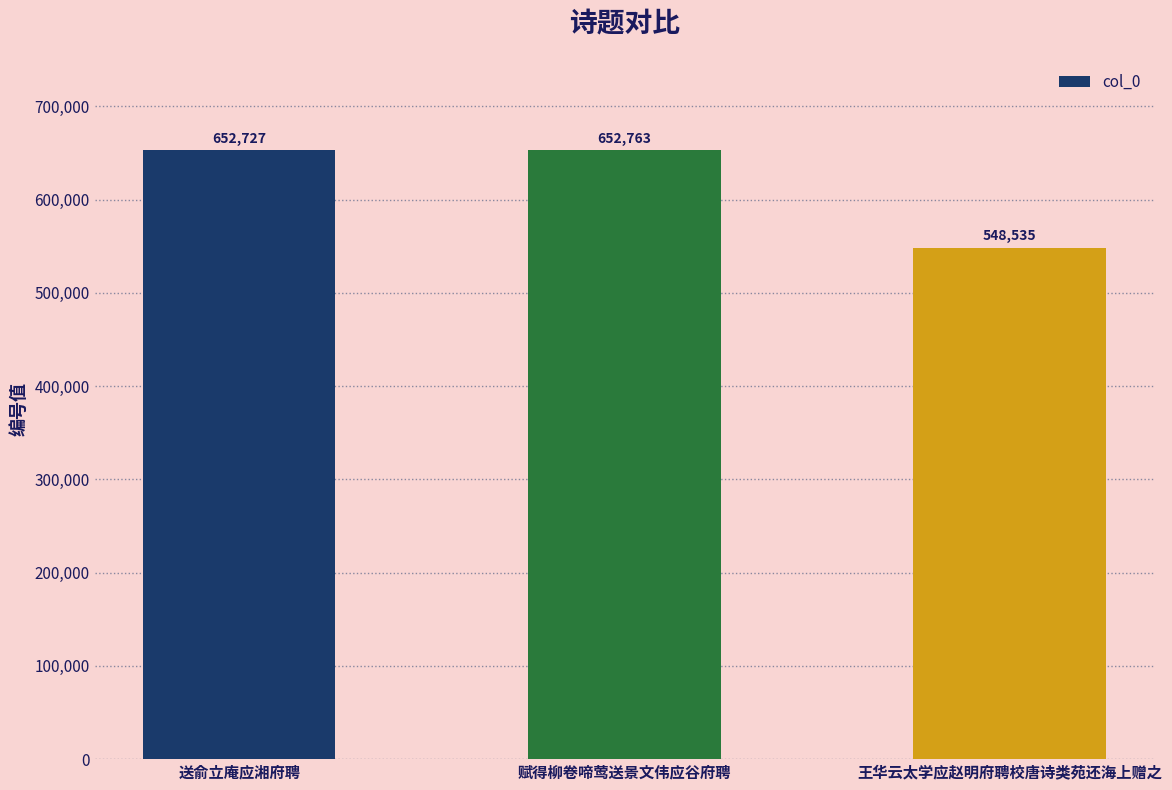

What is the difference between the maximum and minimum values?

104228